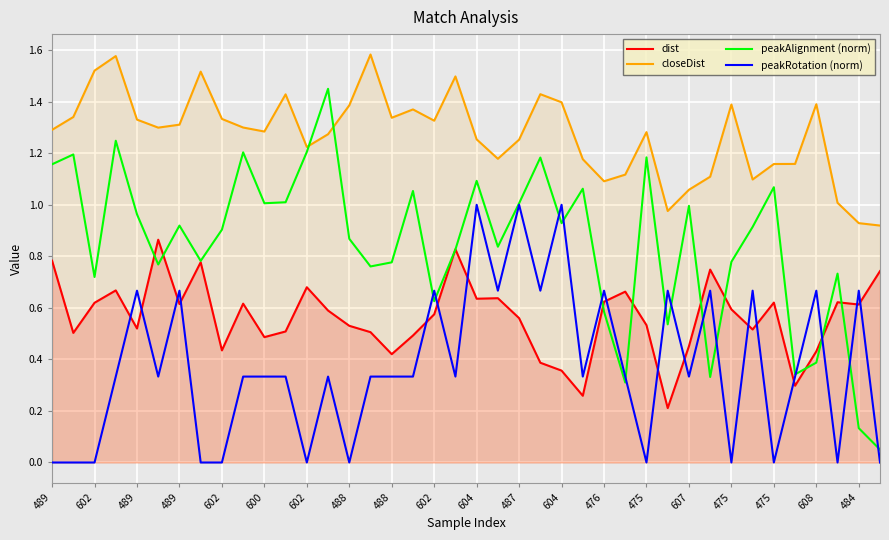

Which has a higher value, 488 or 489?

489